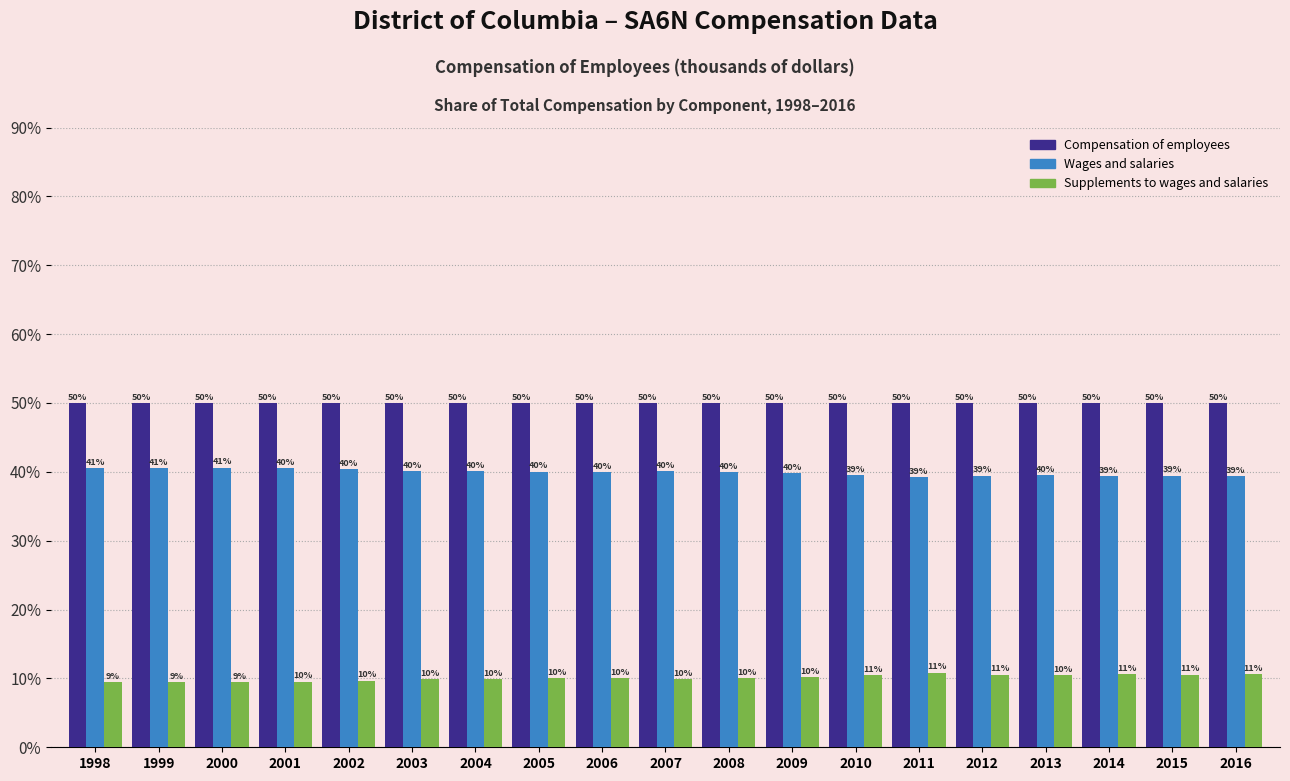

List the series in order of their peak value, lowest first.

Supplements to wages and salaries, Wages and salaries, Compensation of employees